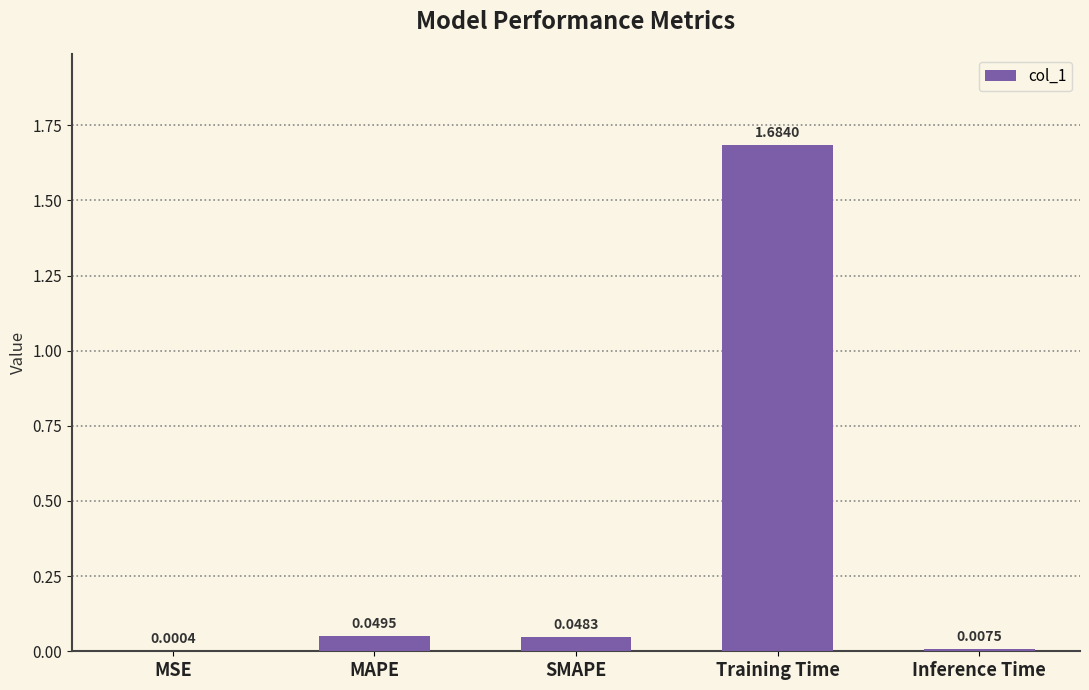

Which label corresponds to the largest value in the chart?

Training Time